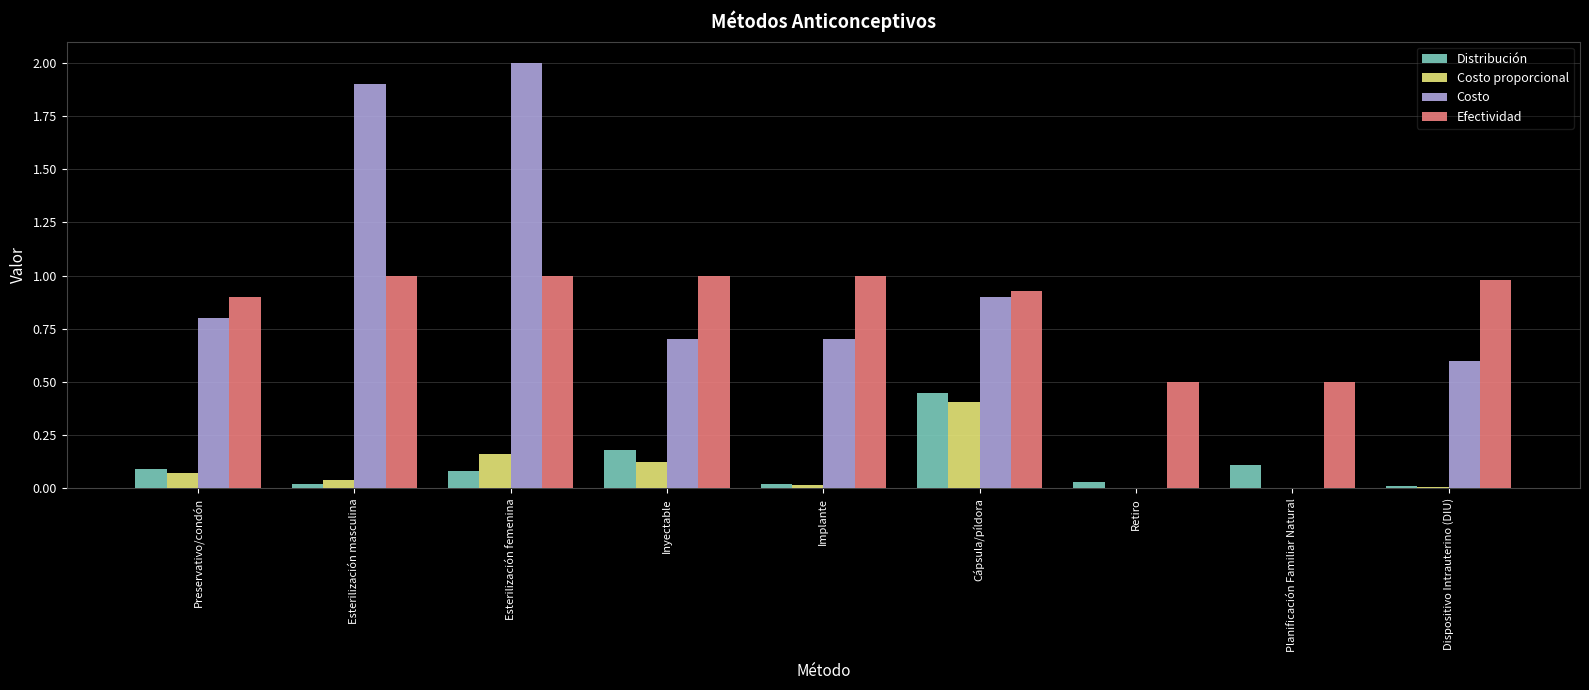

What is the total value across all series at Cápsula/píldora?

2.7